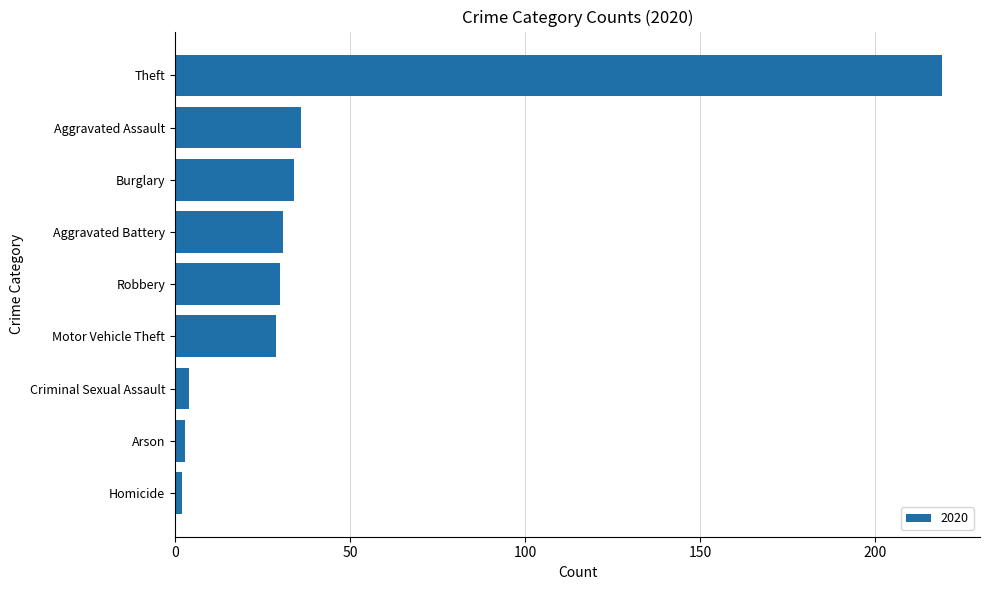

What is the greatest value displayed?

219